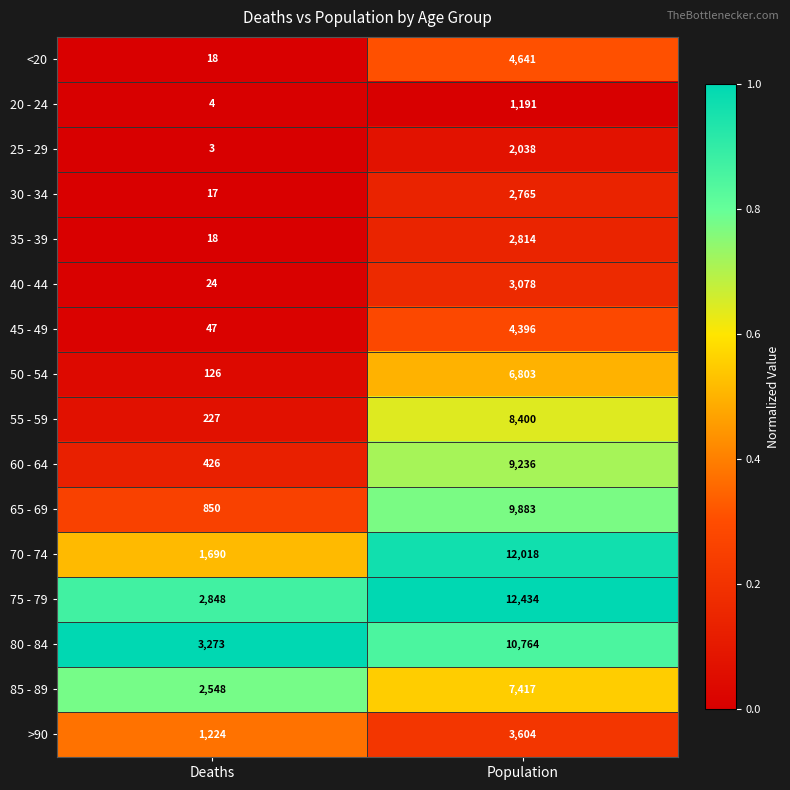

What is the total value across all series at Population?

101482